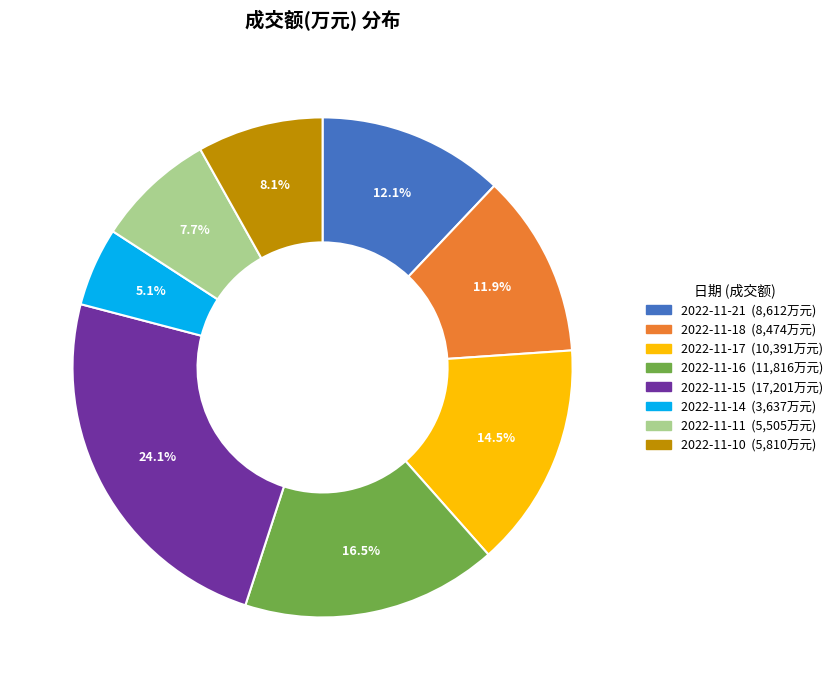

What is the ratio of the value at 2022-11-21 to the value at 2022-11-17?

0.8